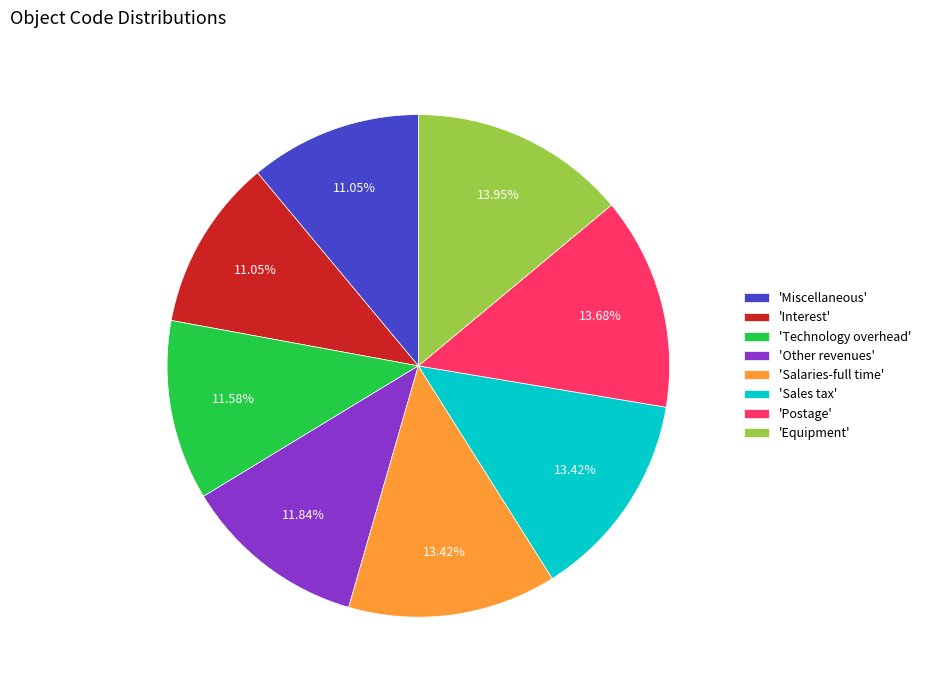

Approximately how many times larger is the value at 'Postage' compared to 'Interest'?

1.2